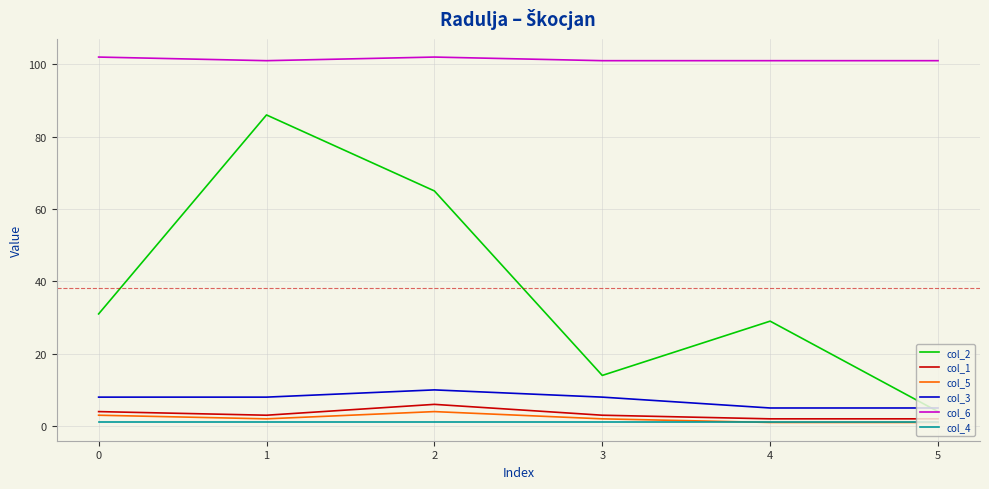

Does the chart have visible grid lines?

Yes